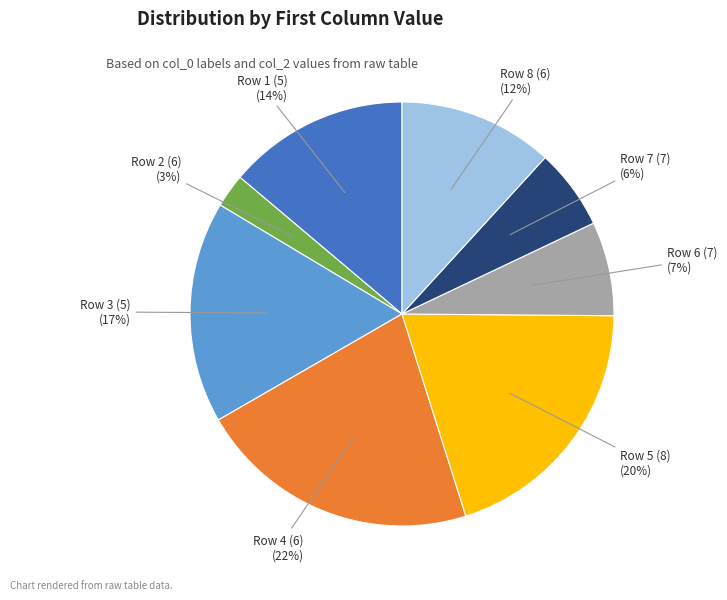

To the nearest percent, what is the average slice percentage?

12%